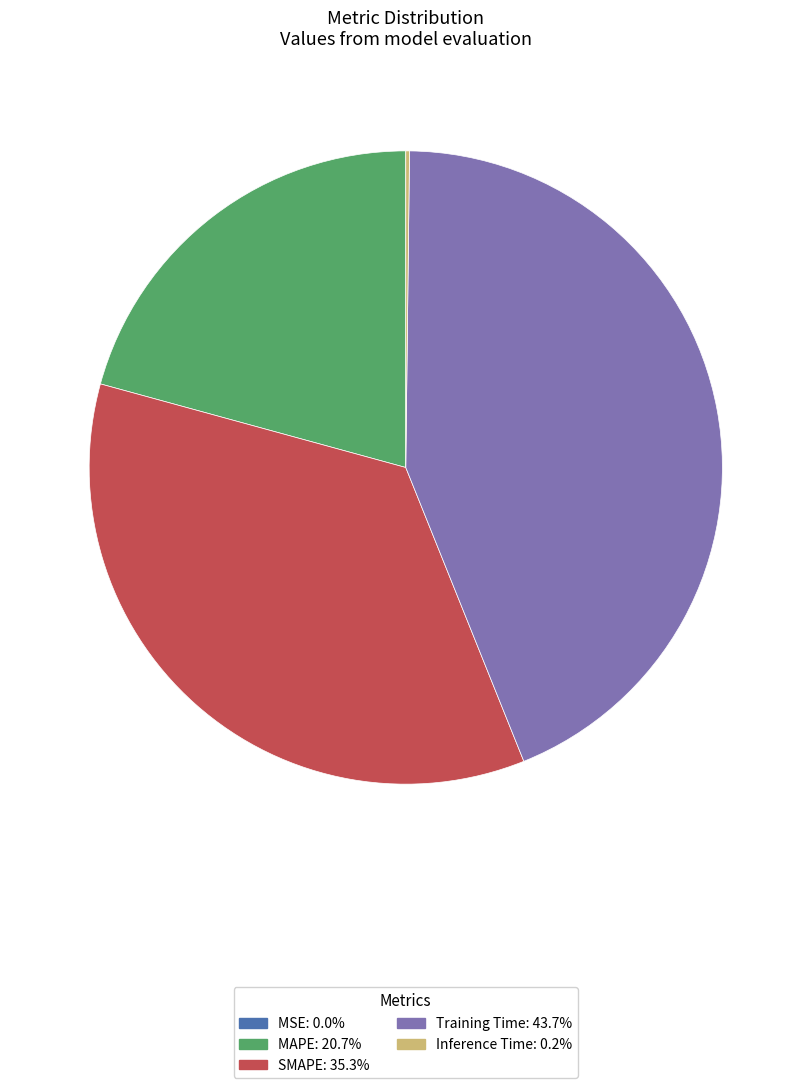

Is there any slice that represents more than half of the pie?

No